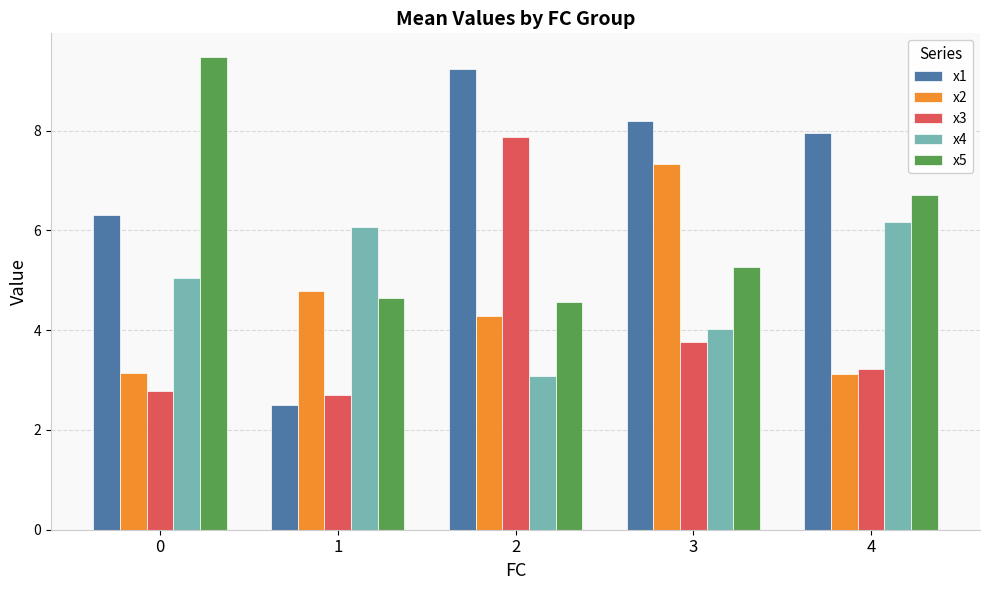

Is the value of x1 at 2 greater than the value of x5 at 1?

Yes